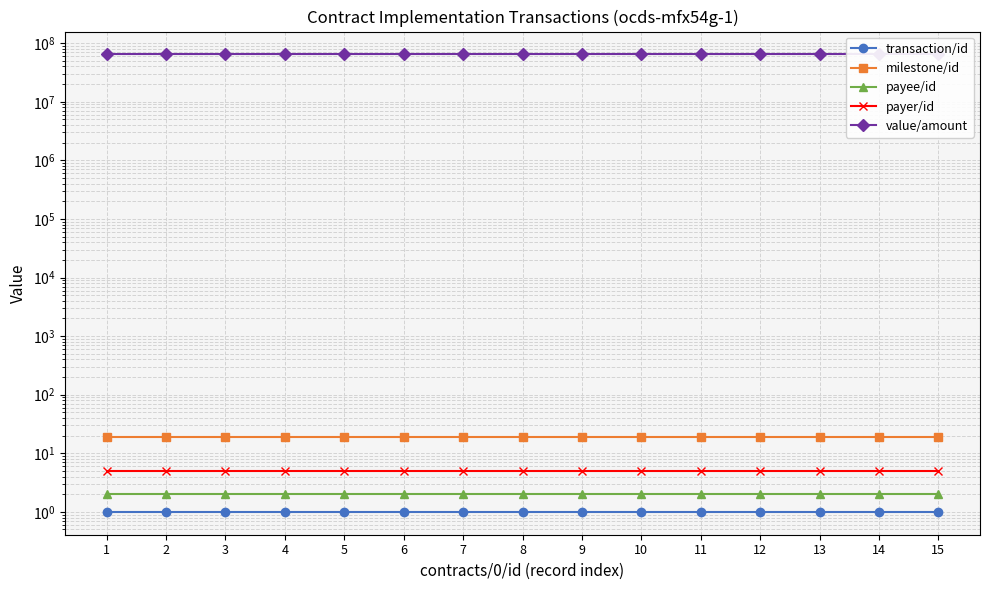

True or false: transaction/id and payee/id cross at least once.

False